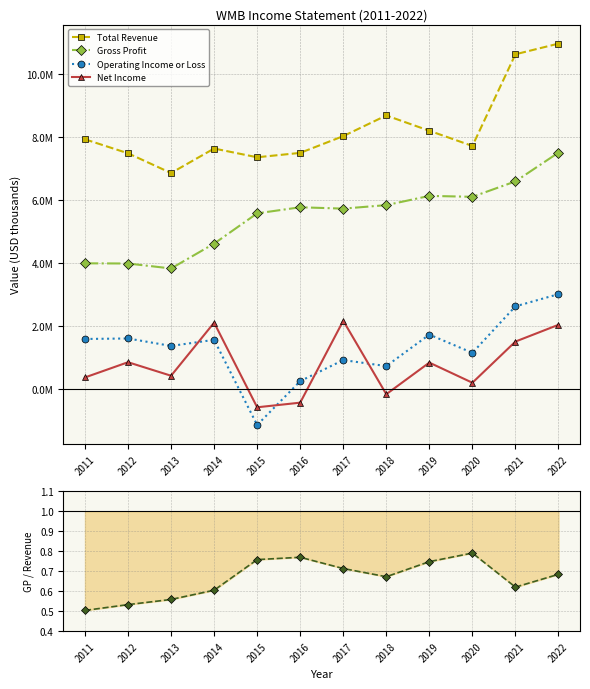

What is the minimum value for Total Revenue?

6860000.0